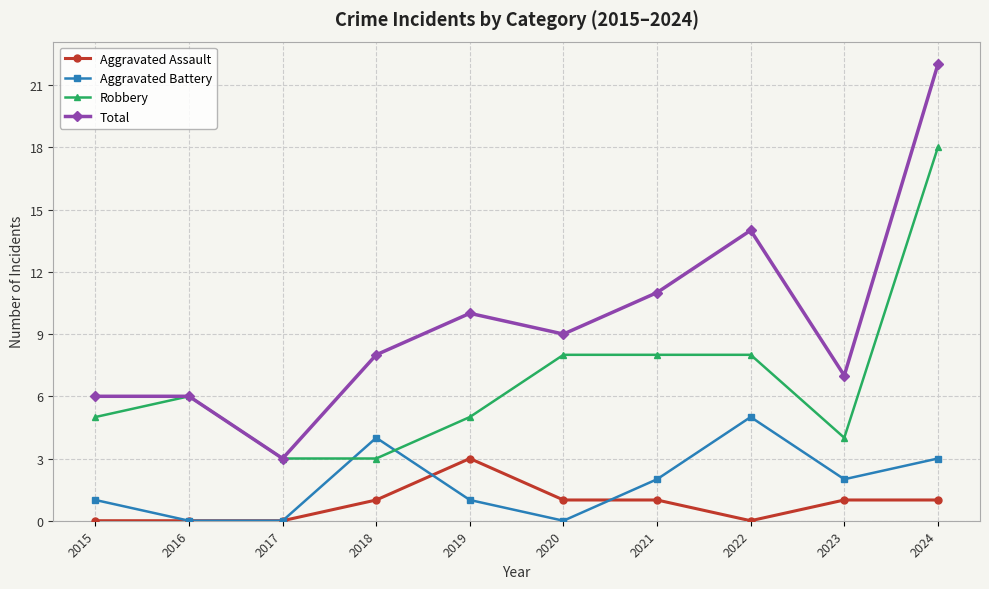

What is the difference between the Robbery values at 2022 and 2023?

4